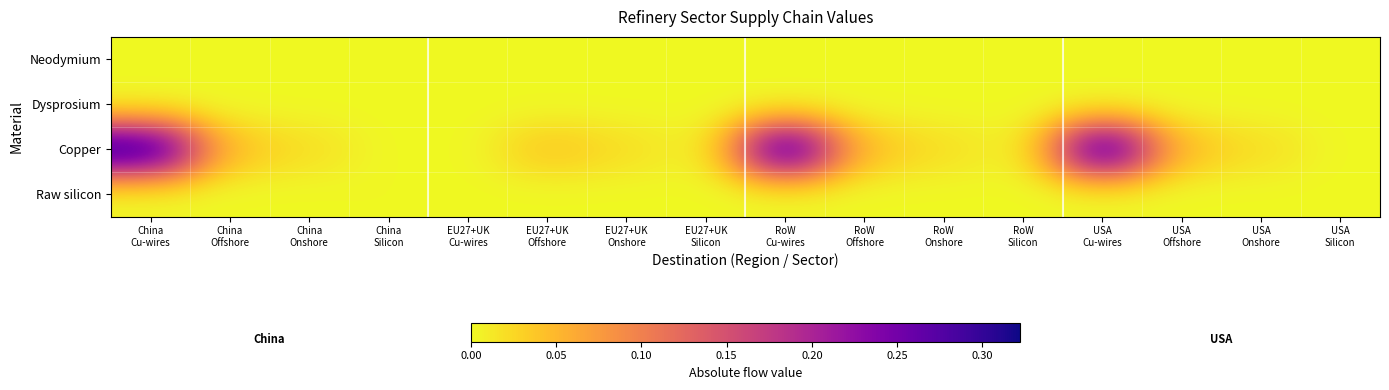

How many categories are shown in the chart?

16